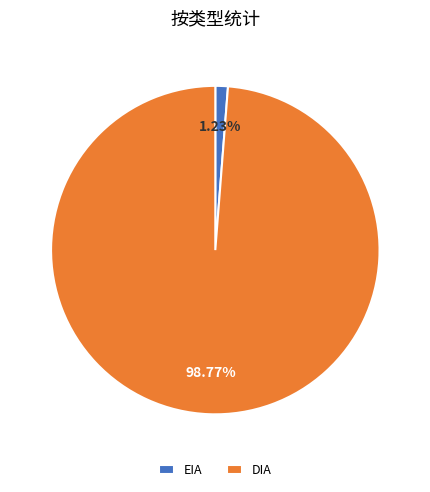

To the nearest percent, what percentage of the pie is EIA?

1%